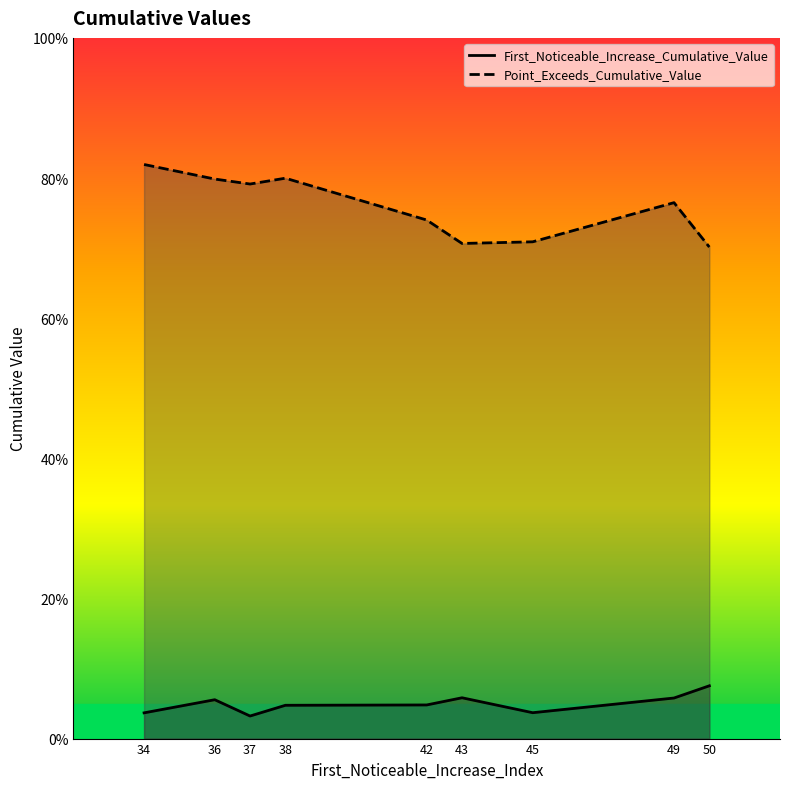

What value does the First_Noticeable_Increase_Cumulative_Value series have at 49?

0.1